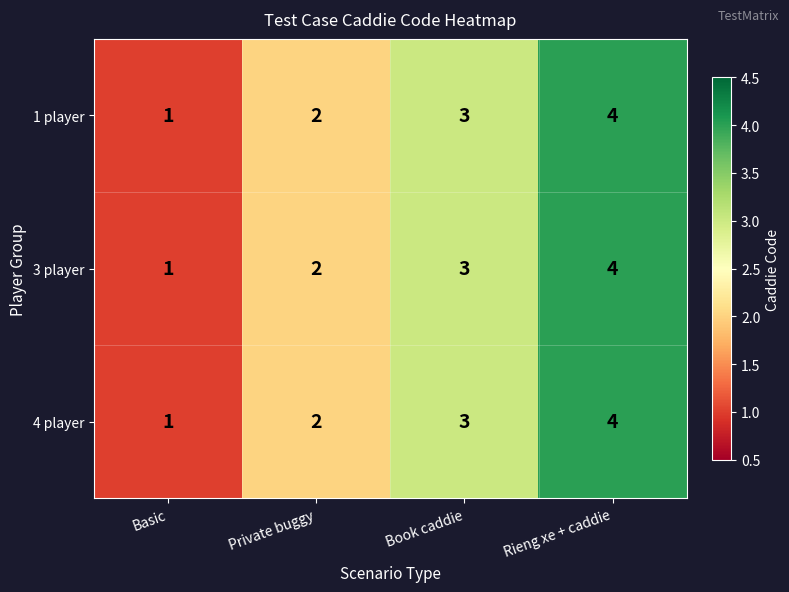

The 3 player series shows 6 at Rieng xe + caddie. True or false?

False